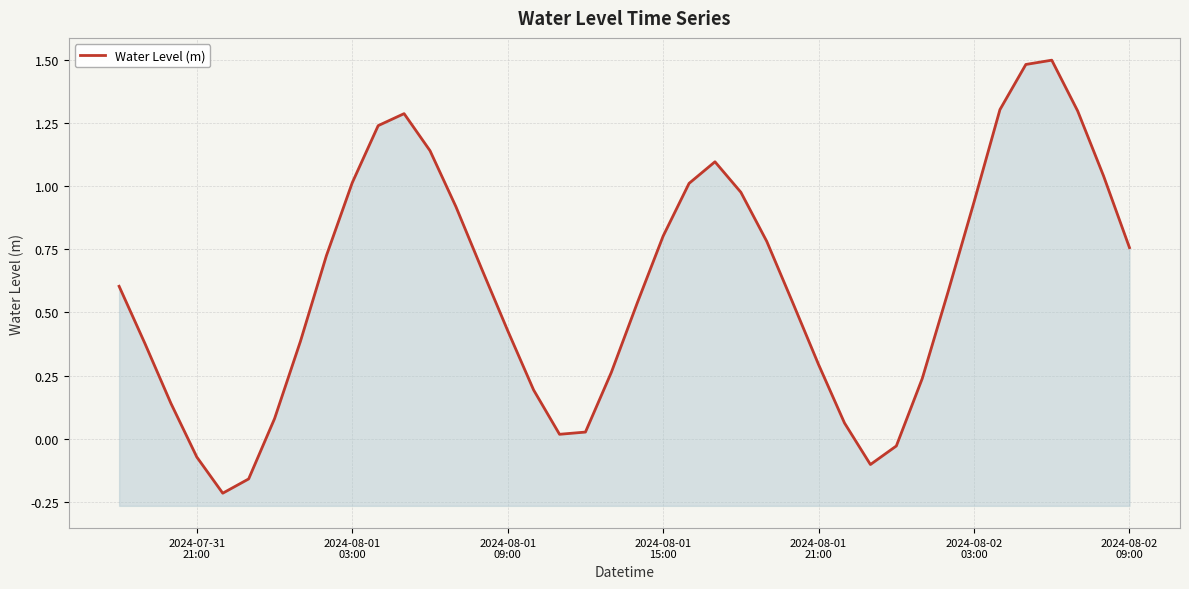

The value at 2024-08-01
03:00 is 0.1. True or false?

False